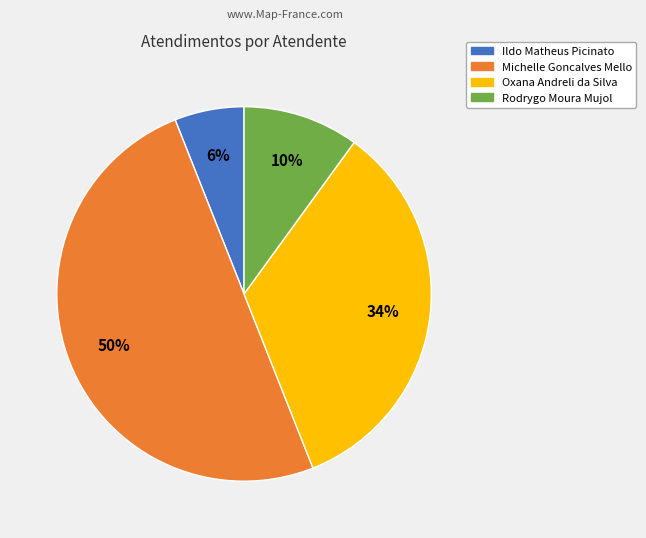

To the nearest percent, what is the average slice percentage?

25%